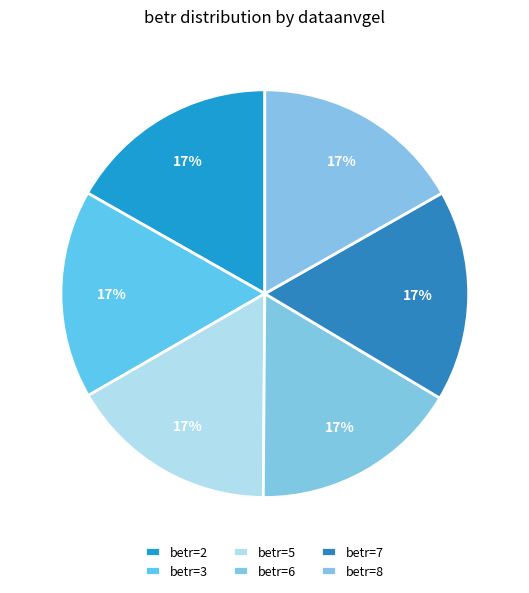

How many segments does this pie chart have?

6